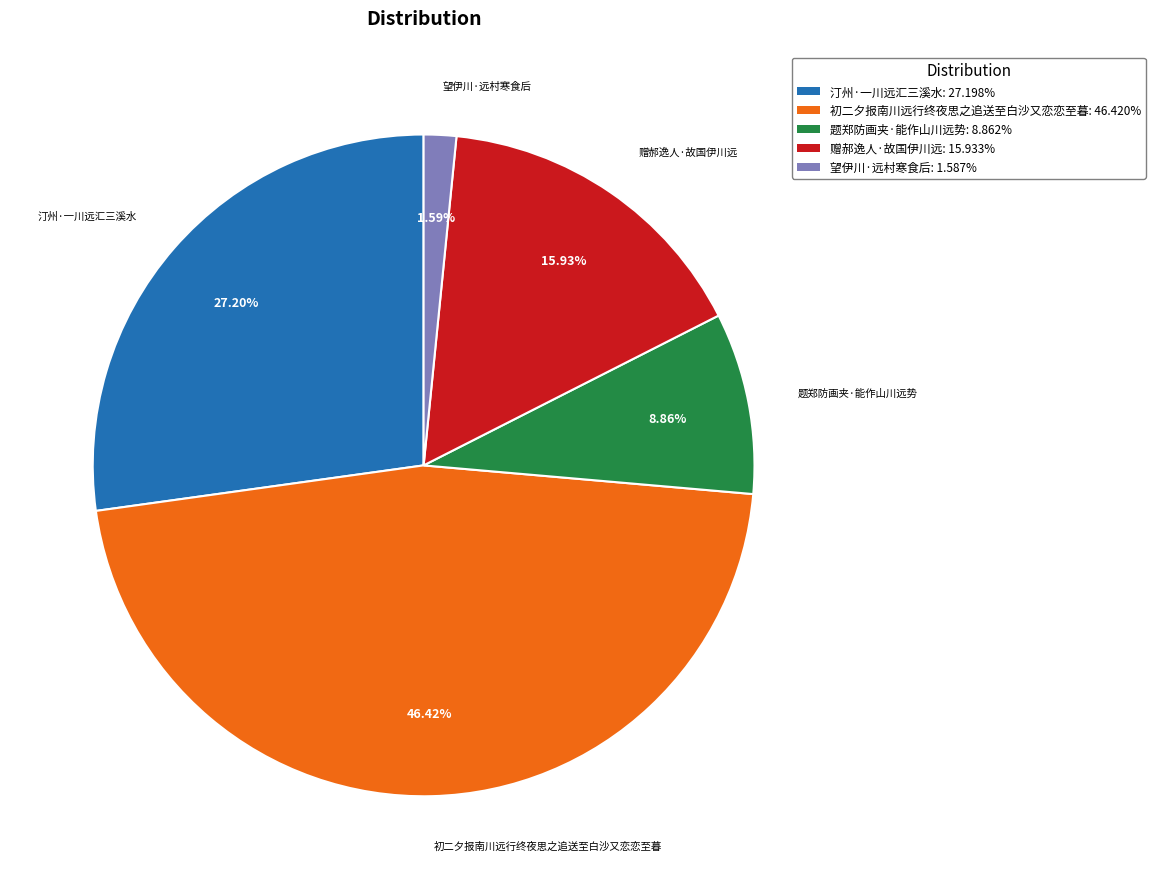

Approximately how many times larger is the value at 望伊川·远村寒食后 compared to 赠郝逸人·故国伊川远?

0.1